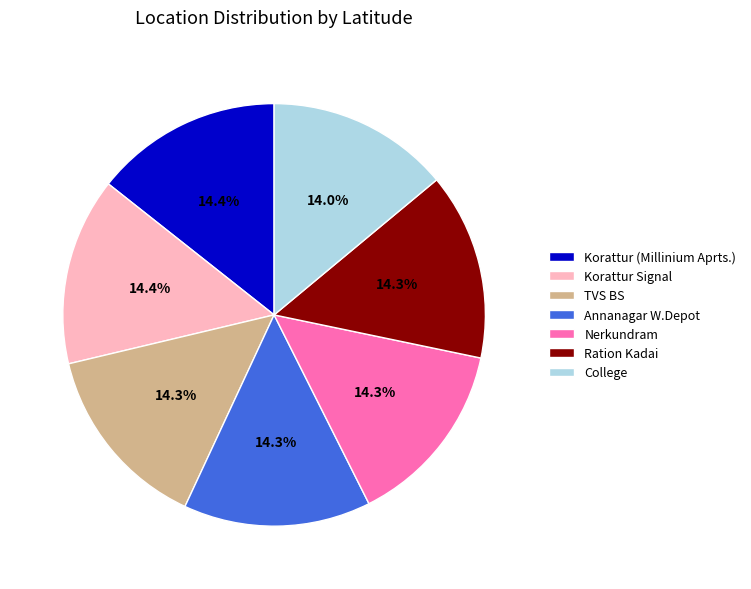

Is there a majority slice in this chart?

No